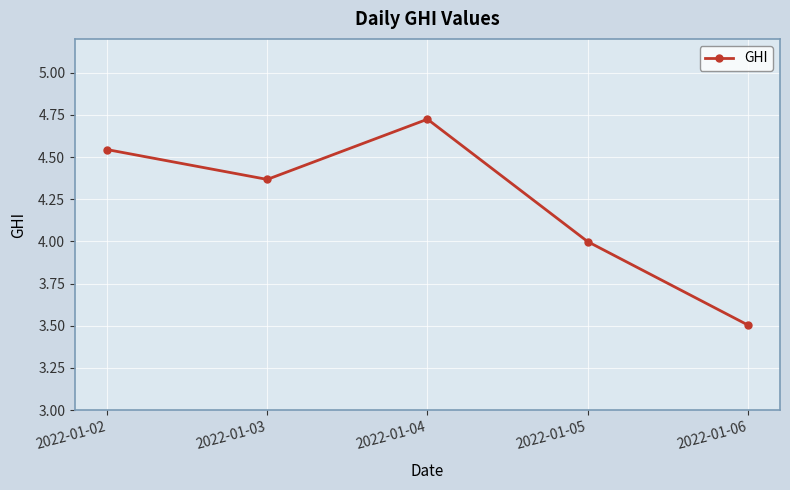

What is the difference between the values at 2022-01-06 and 2022-01-02?

1.0